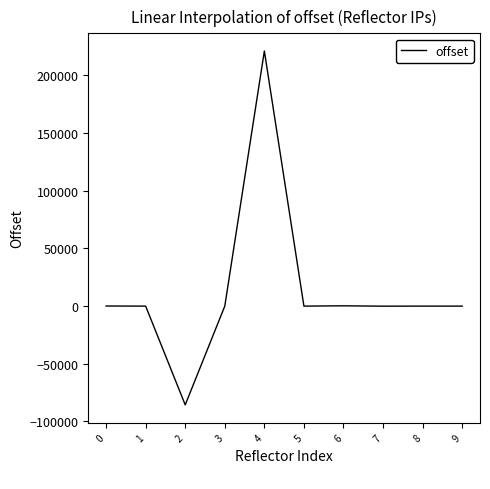

What is the minimum value shown in the chart?

-85600